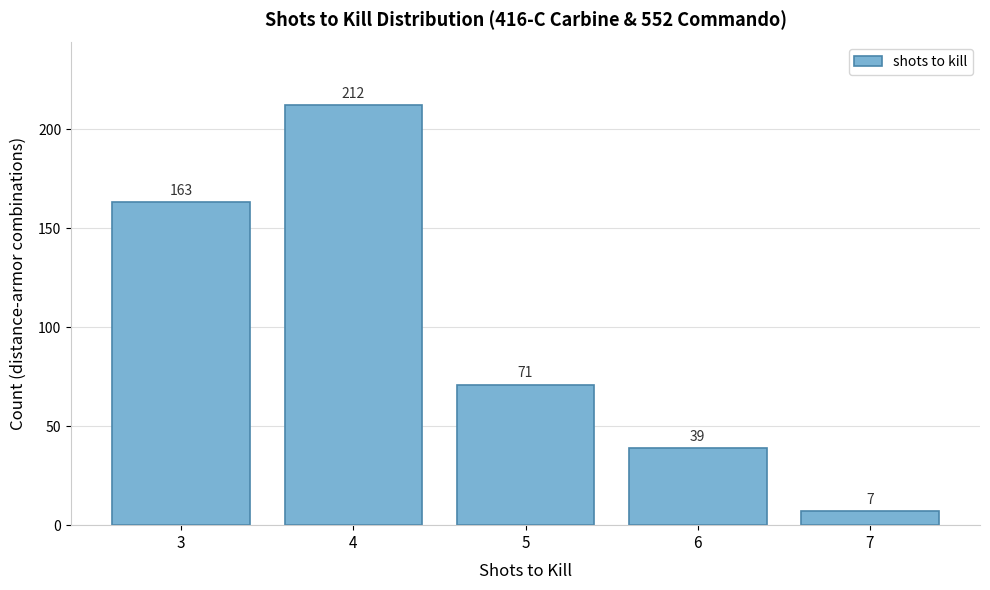

Over which range of the x-axis is the bar tallest?

3.5 to 4.5